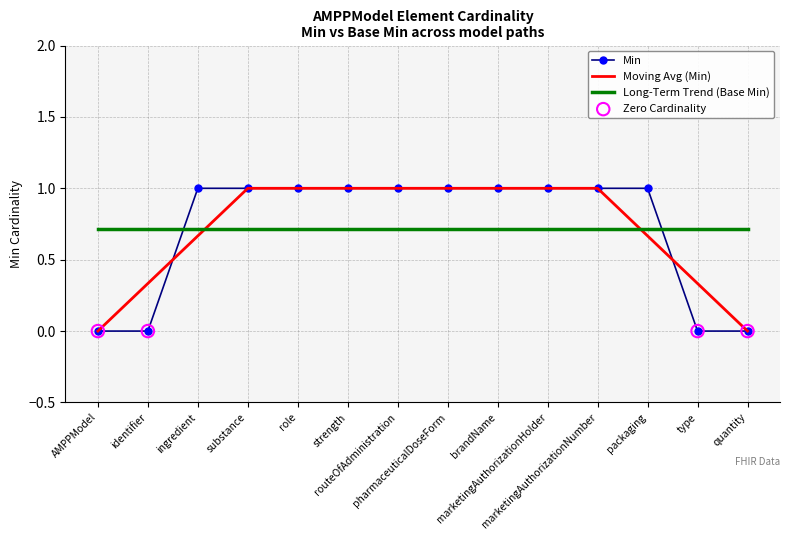

What is the maximum value for Moving Avg (Min)?

1.0